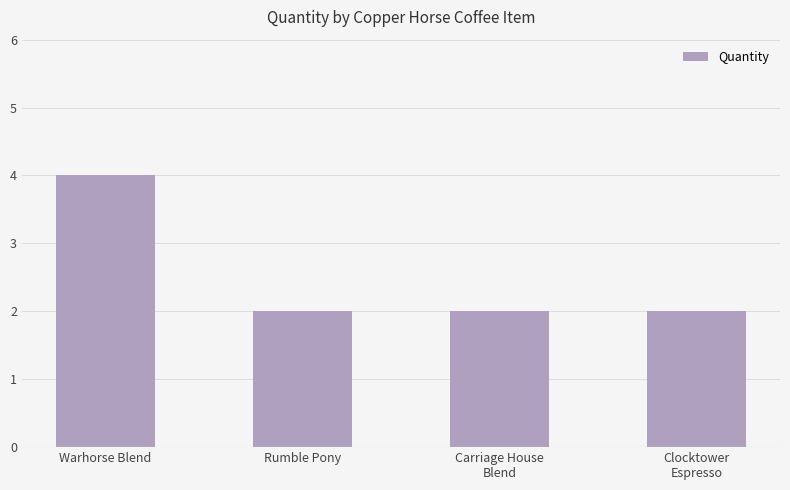

Reading right to left, extract all data points from this chart.

Clocktower
Espresso=2	Carriage House
Blend=2	Rumble Pony=2	Warhorse Blend=4